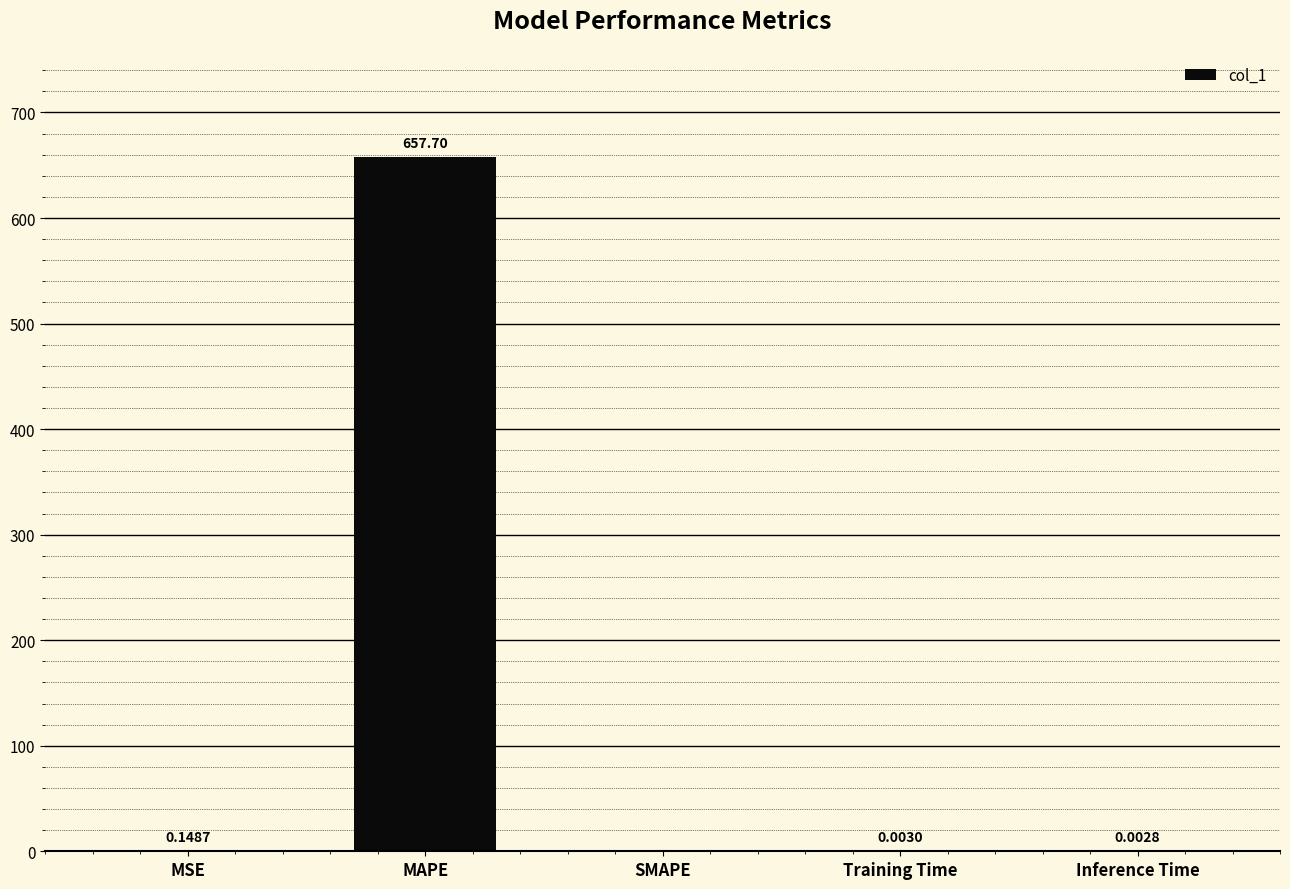

What is the change in value from MSE to MAPE?

+657.5